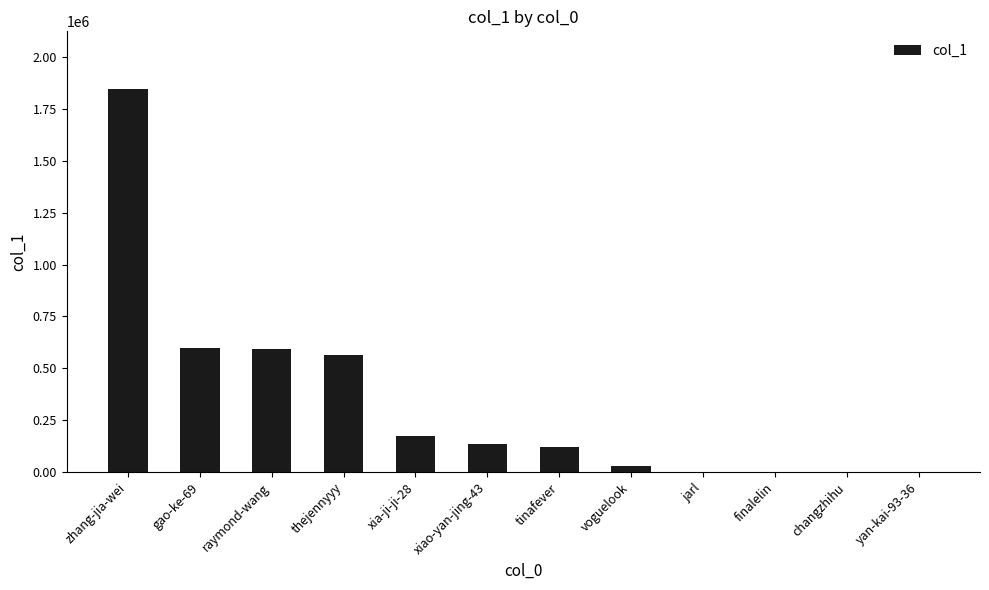

What is the maximum value shown in the chart?

1846971